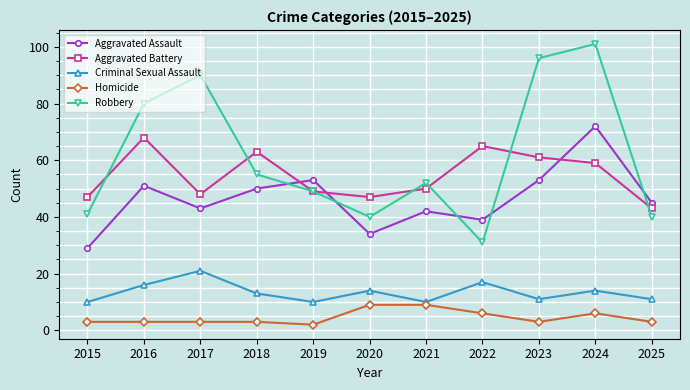

Is this an area chart (filled region under the line)?

No